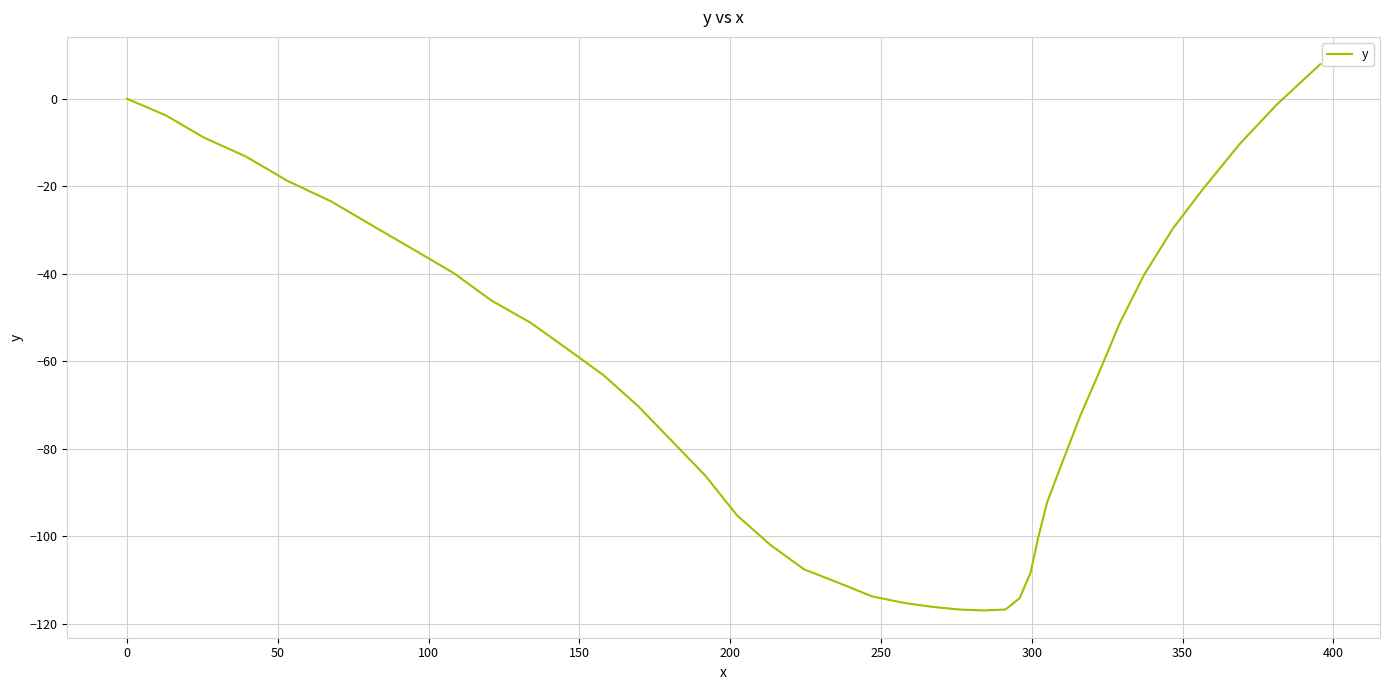

What is the smallest value displayed?

-117.0